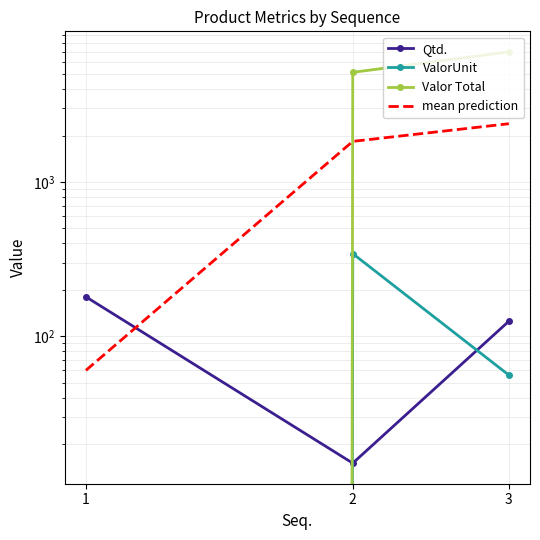

At which label is ValorUnit closest to 171?

3